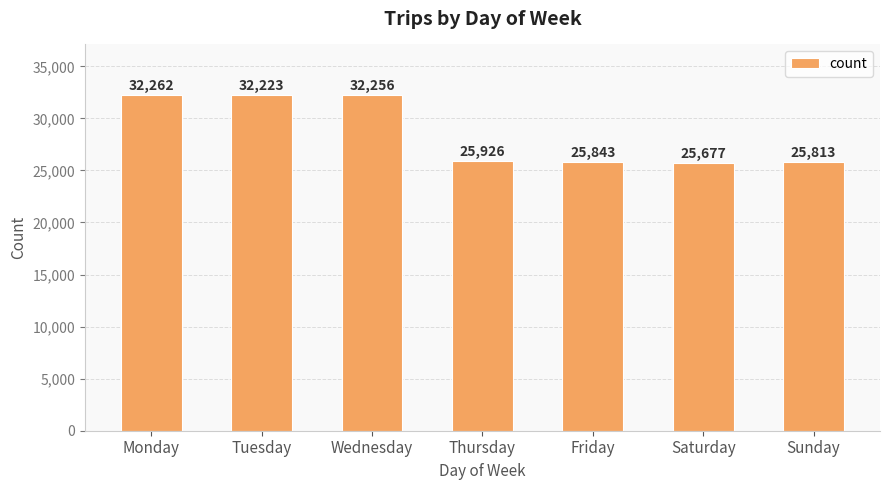

The value at Friday is 25843. True or false?

True